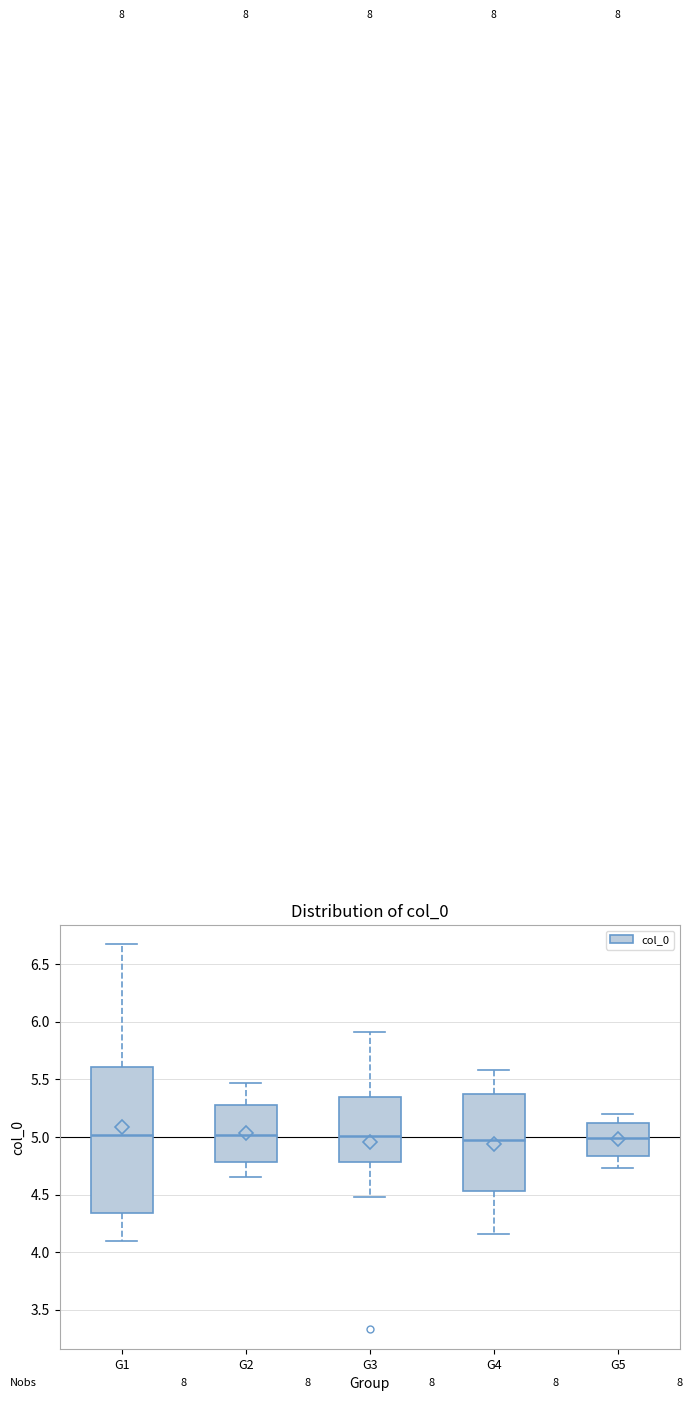

Which box is the tallest, from its lower edge to its upper edge?

G1